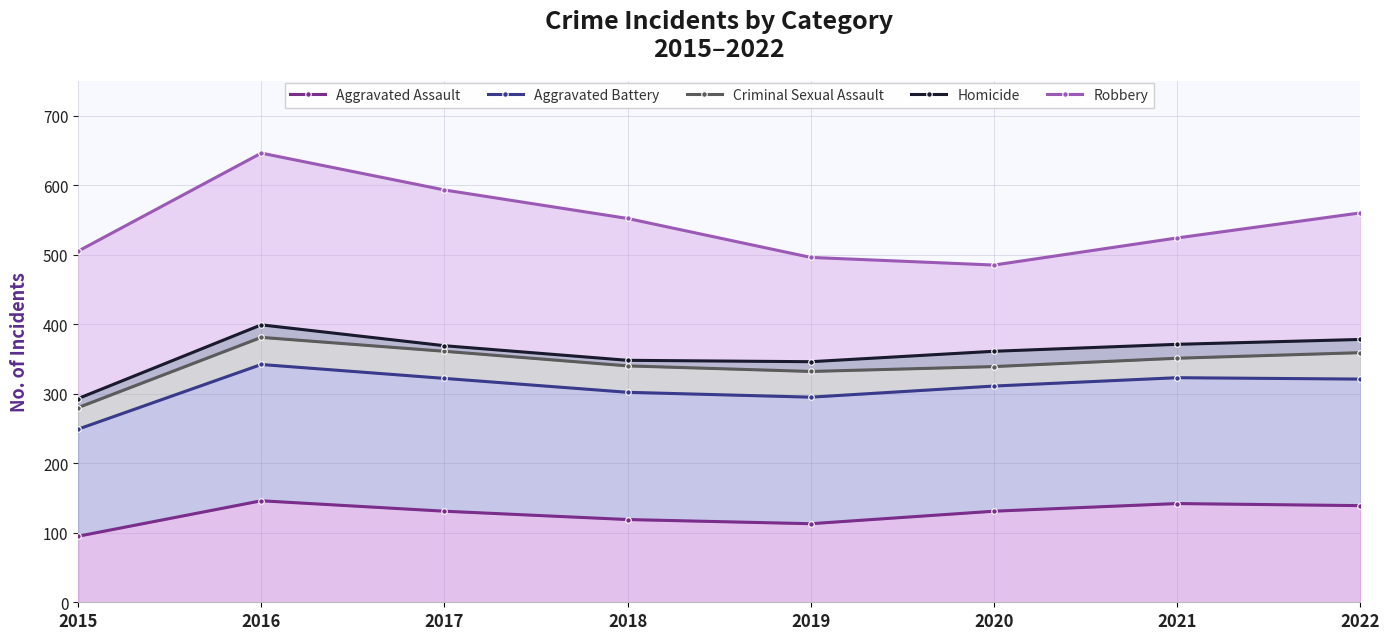

True or false: Homicide and Aggravated Assault cross at least once.

False